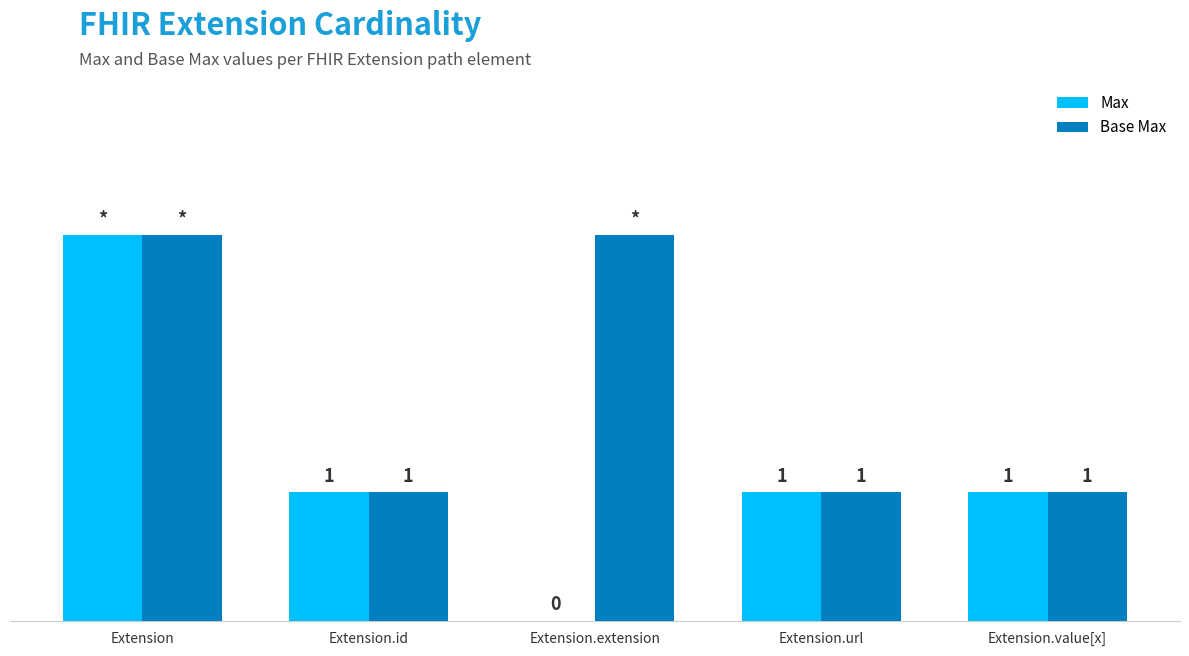

Does the chart contain stacked bars?

No